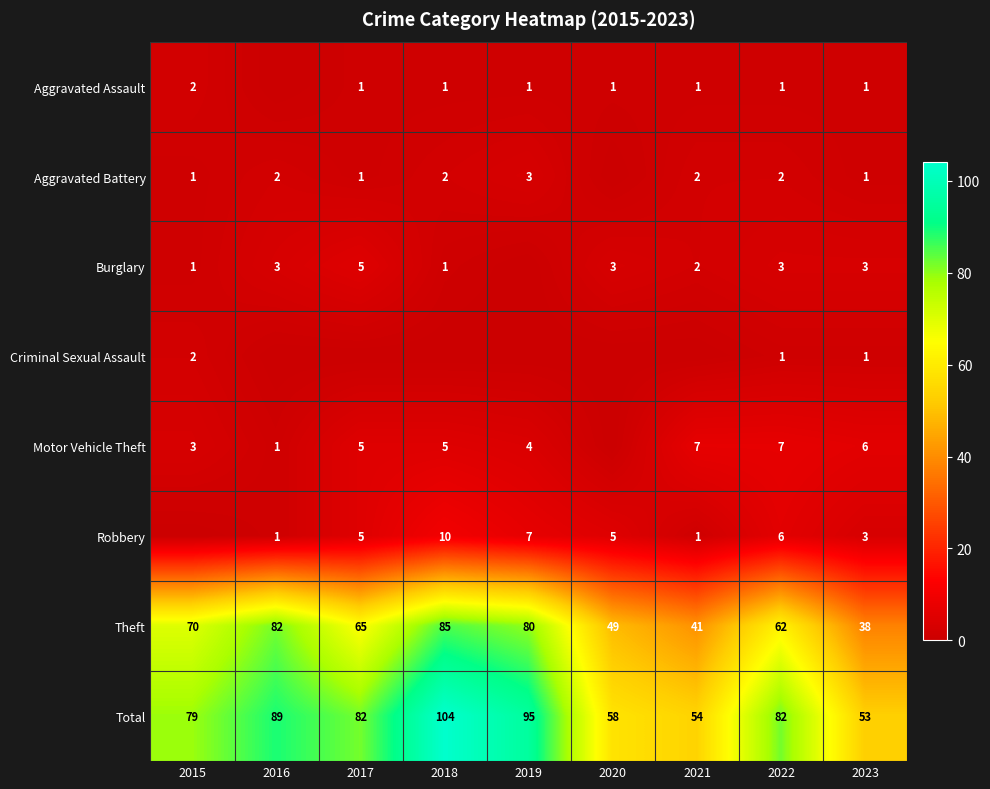

Which has a higher value, 2020 or 2018?

2020